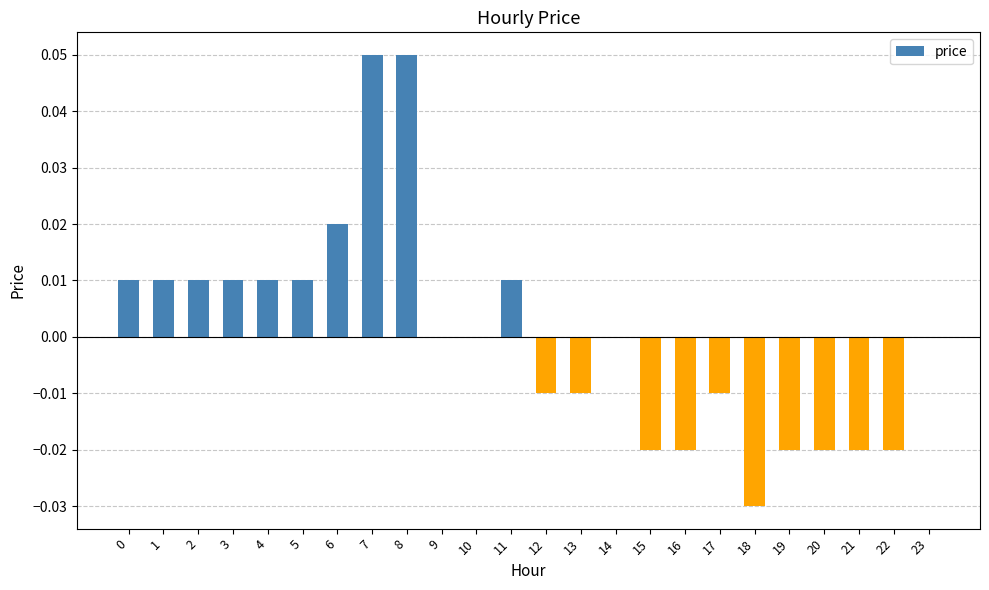

How many categories are shown in the chart?

24